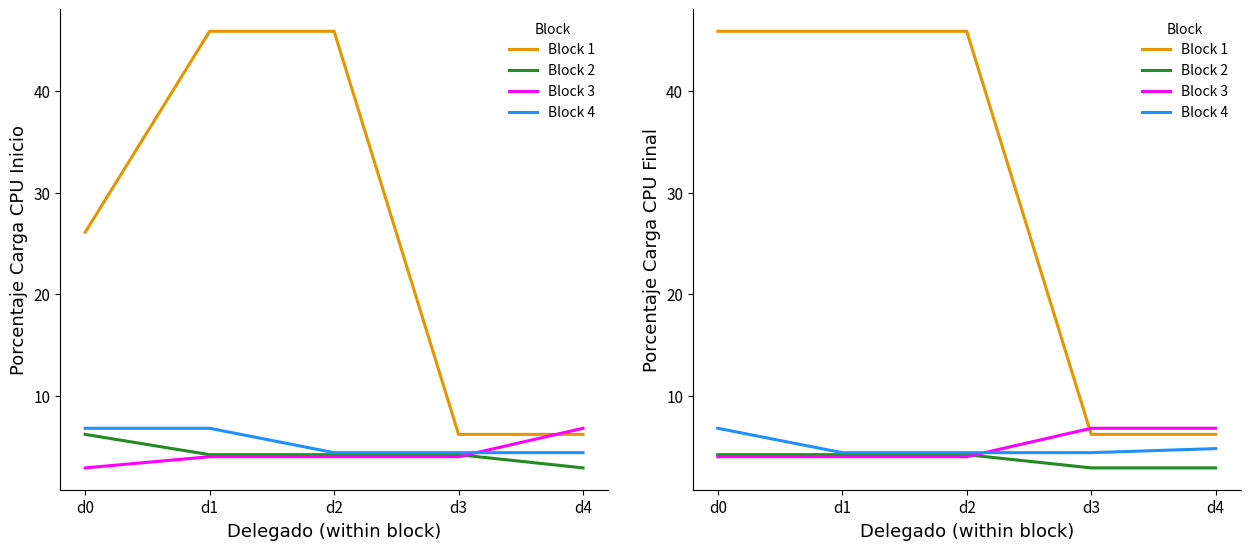

What is the value of the Block 2 point at the 4th from the left?

2.9